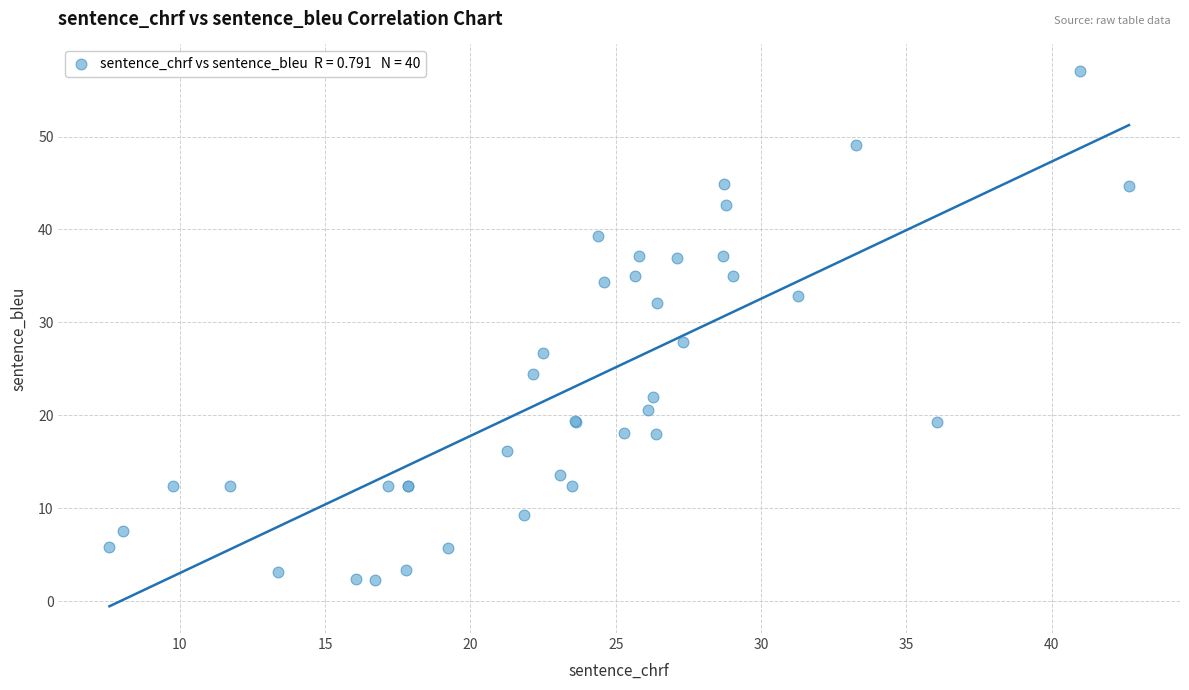

What Y value in the scatter plot is closest to 29?

27.9